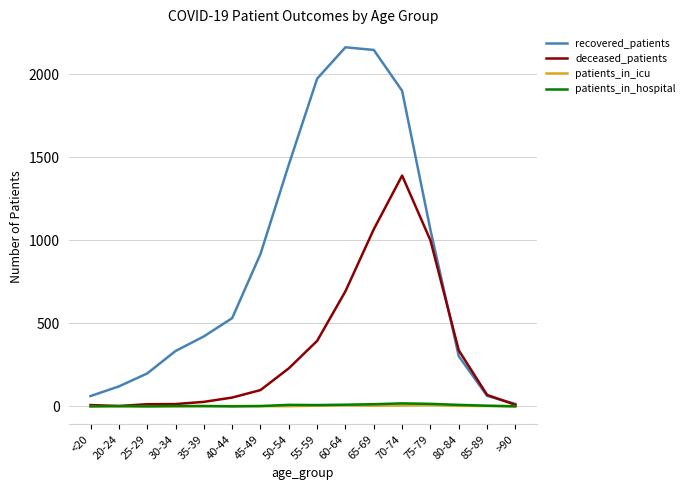

The value of patients_in_icu at 45-49 is 1. True or false?

True